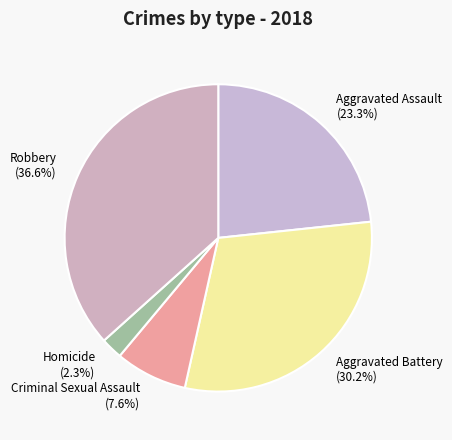

Approximately how many times larger is the value at Homicide compared to Aggravated Assault?

0.1